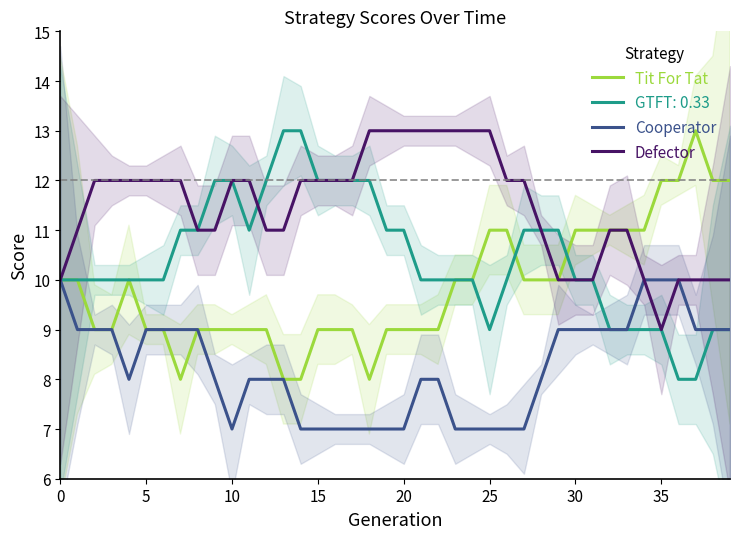

Which series has the largest total across all categories?

Defector